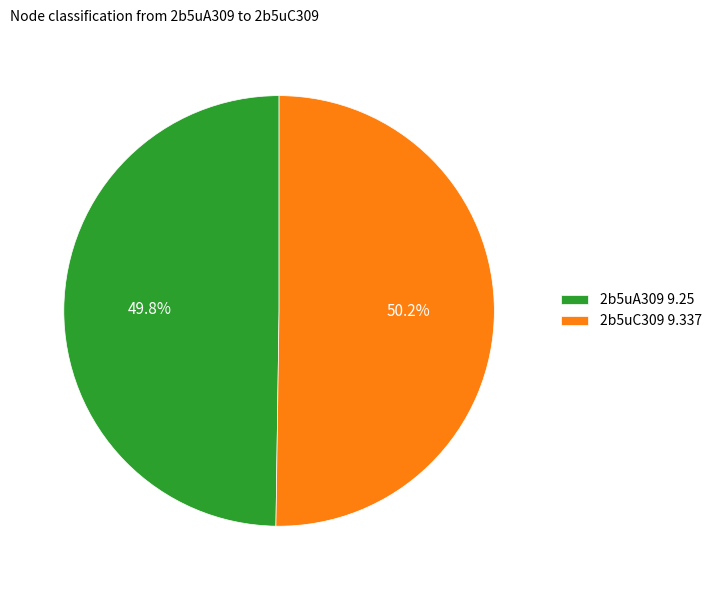

Combined, do 2b5uC309 and 2b5uA309 account for over 50%?

Yes